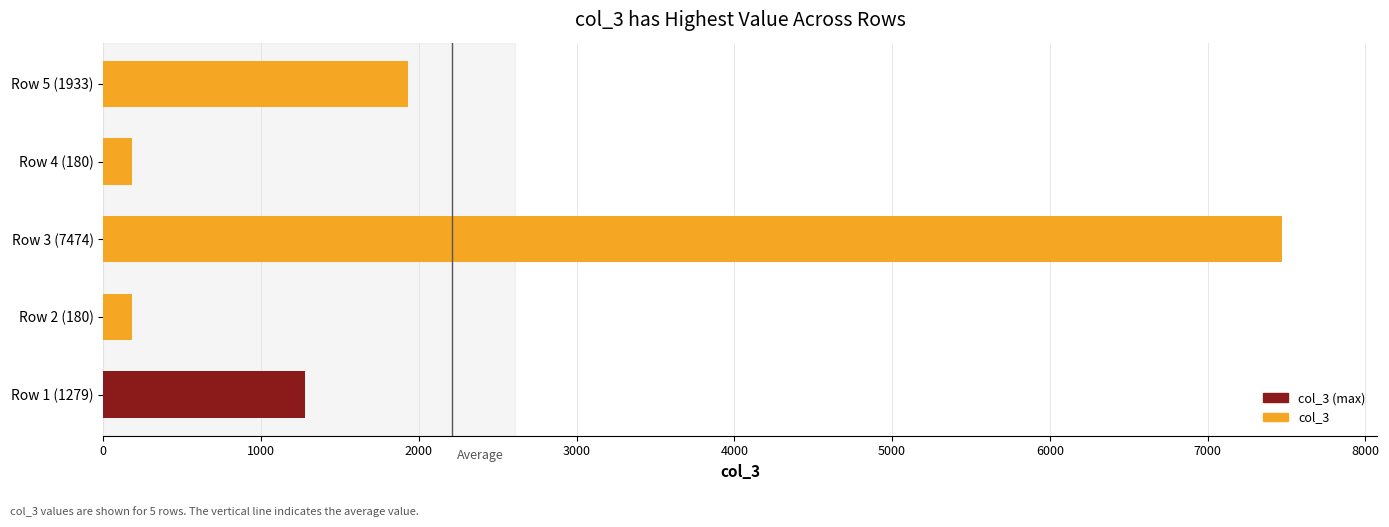

How many data points are less than 1279?

2